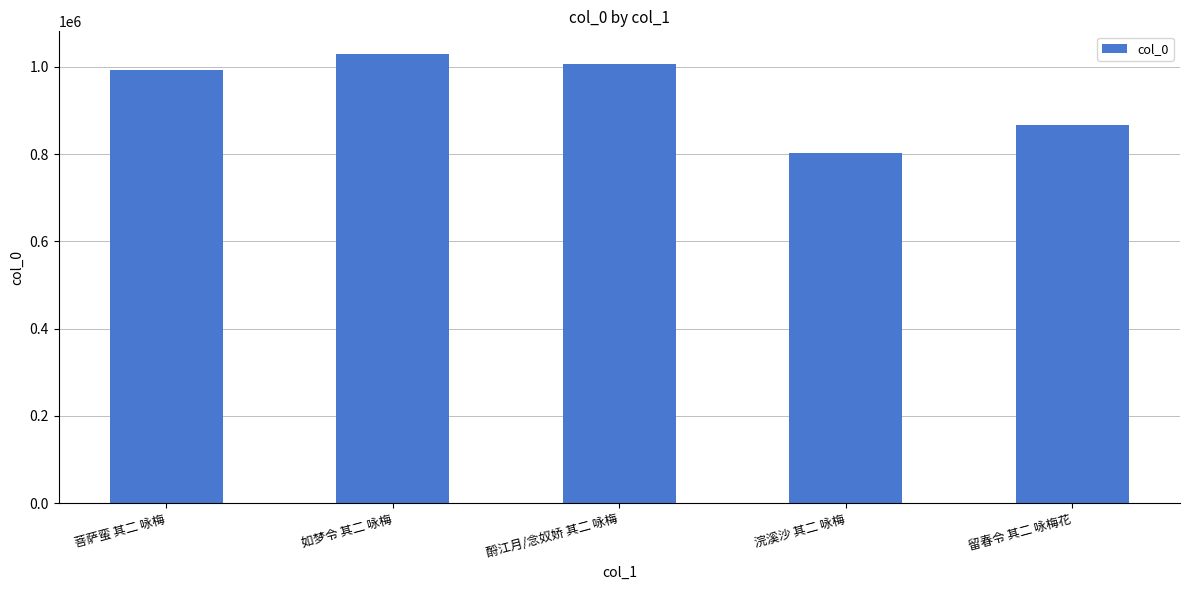

What position from the right is 如梦令 其二 咏梅?

4